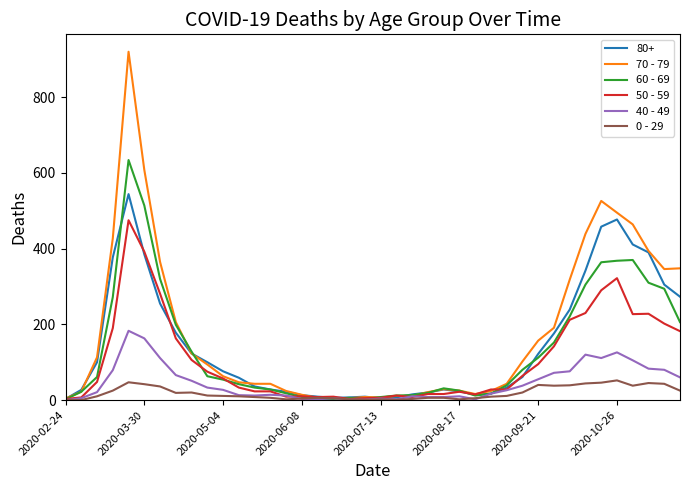

How many series are shown in this chart?

6